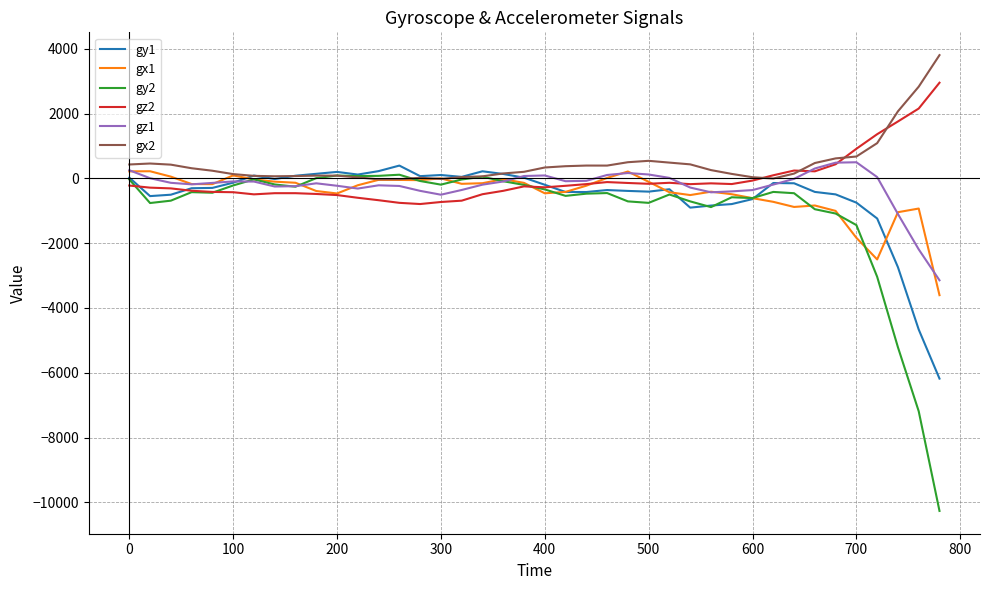

What is the smallest value displayed?

-10266